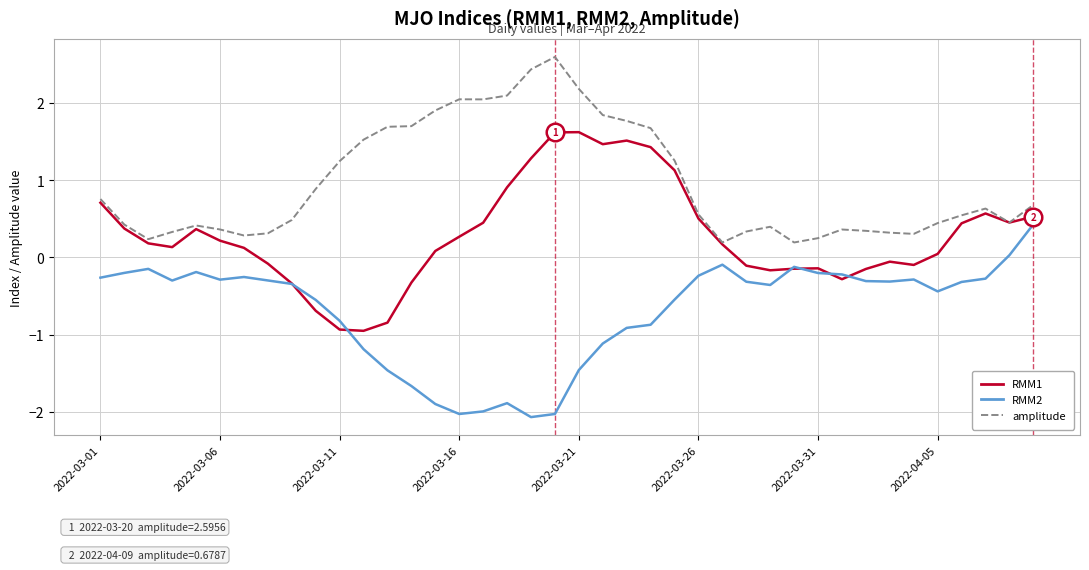

Which series has the largest total across all categories?

amplitude